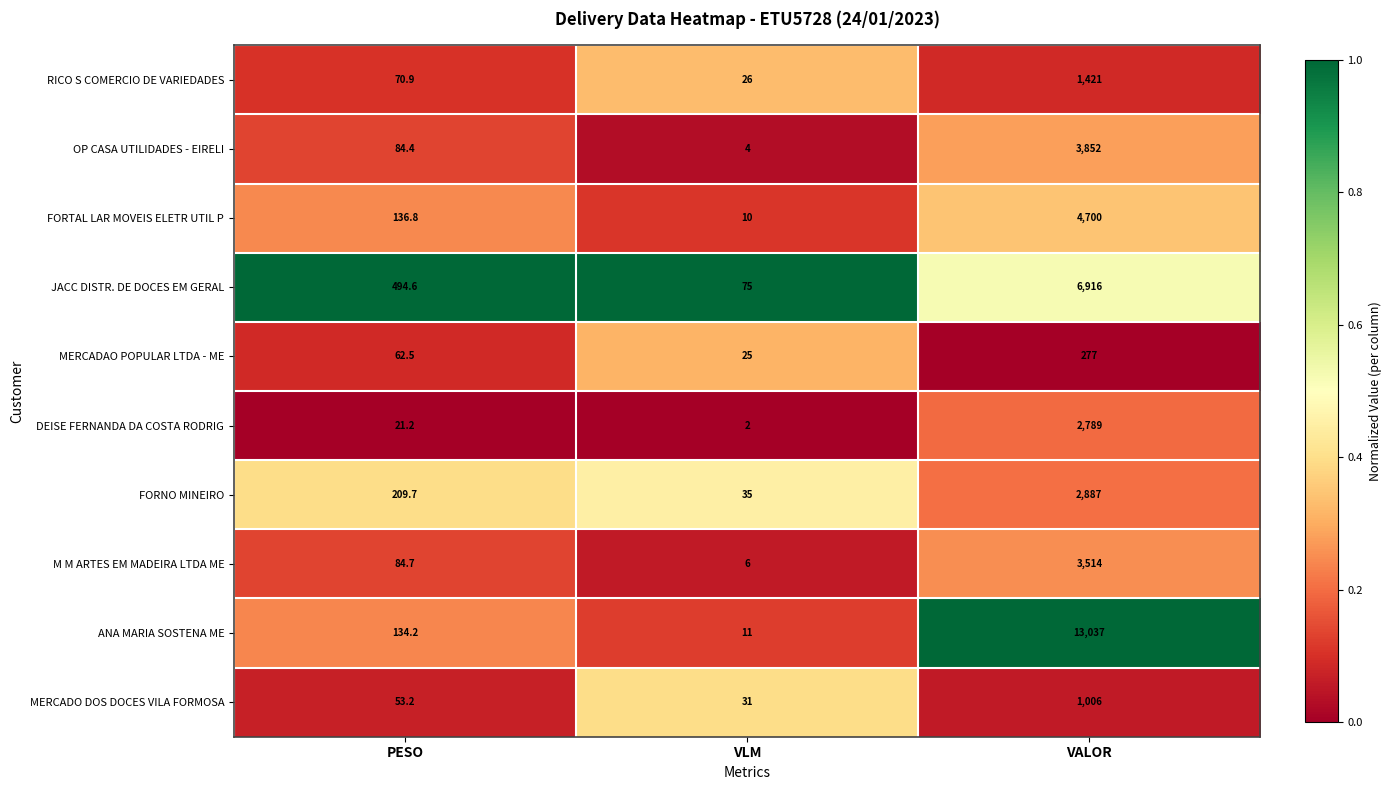

Which category has the lowest value across all series?

VLM